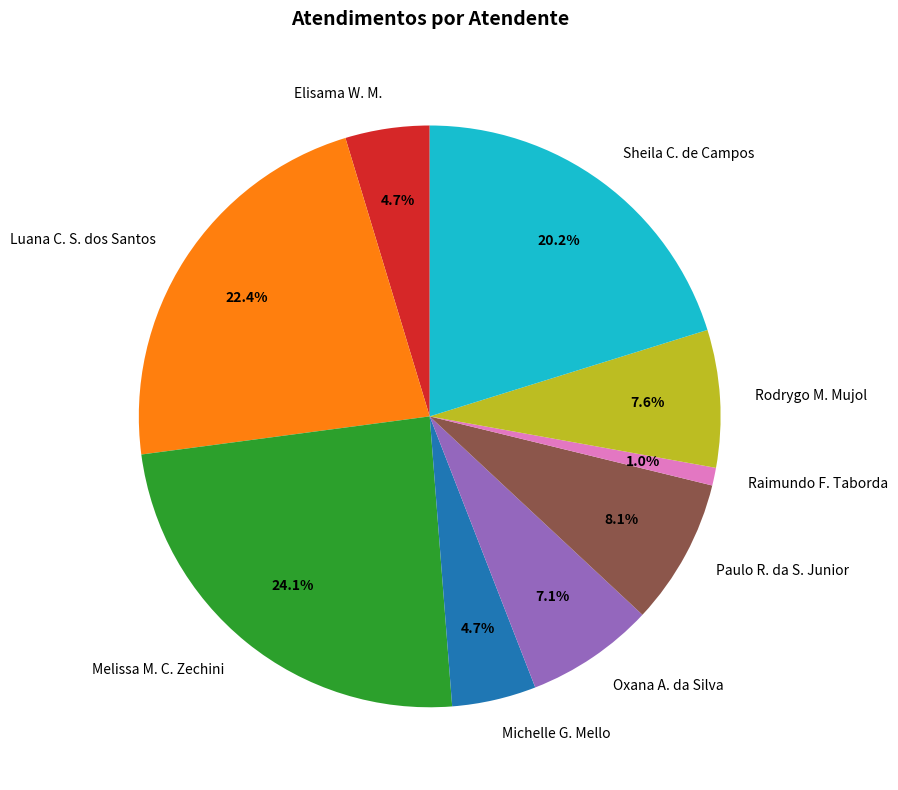

To the nearest percent, what is the average slice percentage?

11%